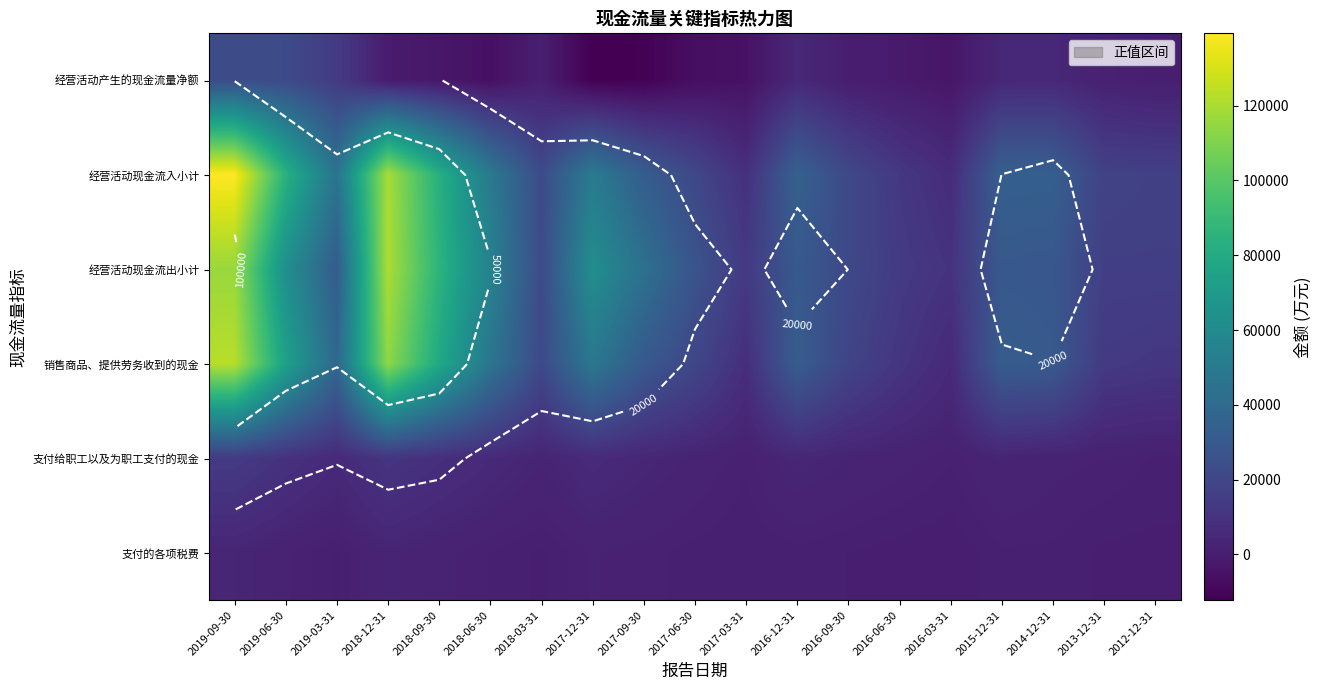

What is the average value of the 支付给职工以及为职工支付的现金 series?

4825